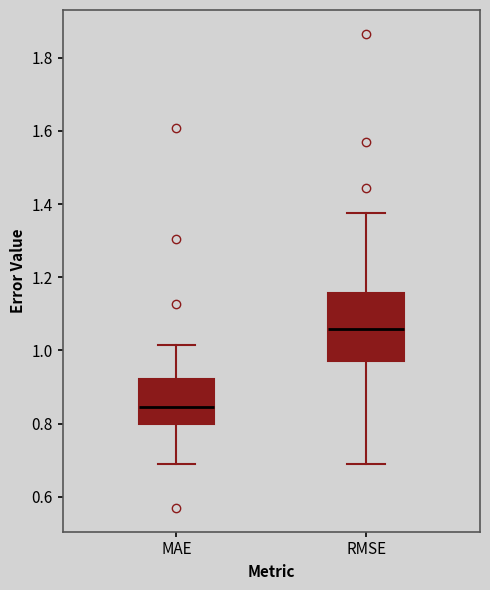

Which box is the tallest, from its lower edge to its upper edge?

RMSE